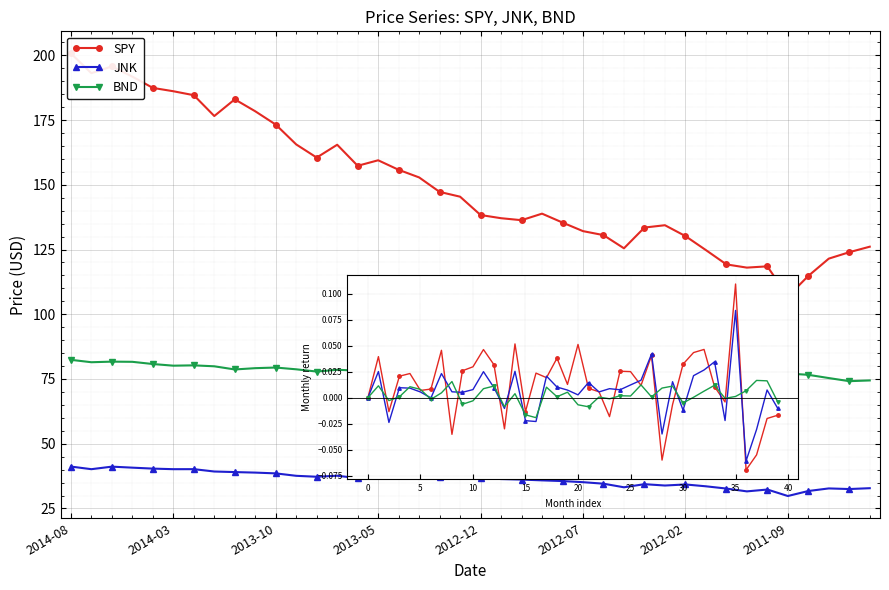

Is this an area chart (filled region under the line)?

No